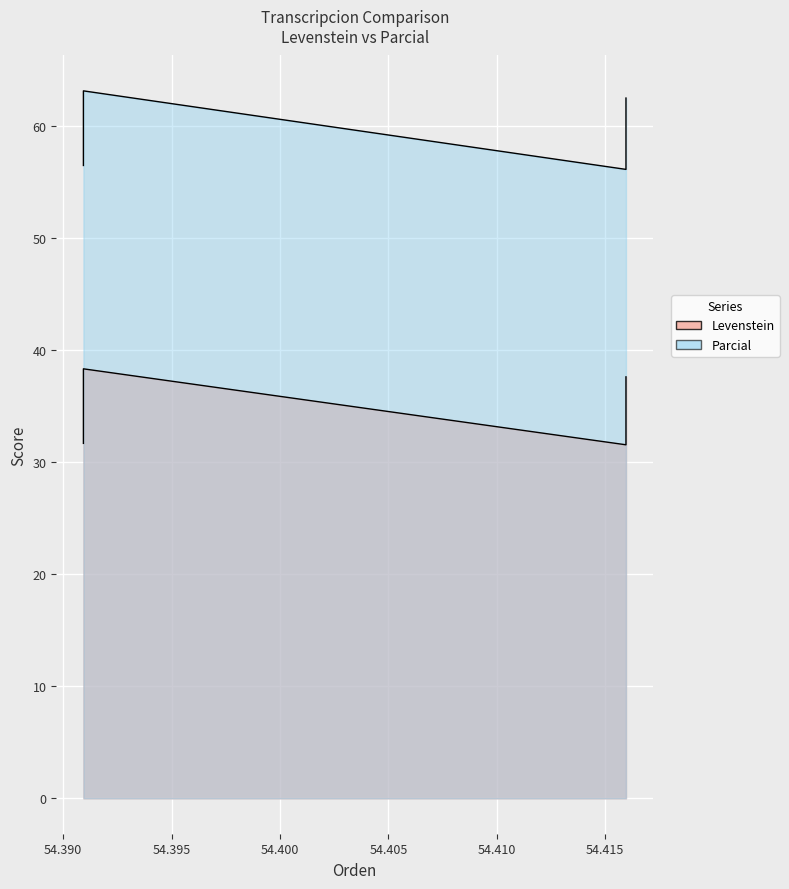

Is the value of Parcial at Dialectal greater than the value of Levenstein at Dialectal?

Yes